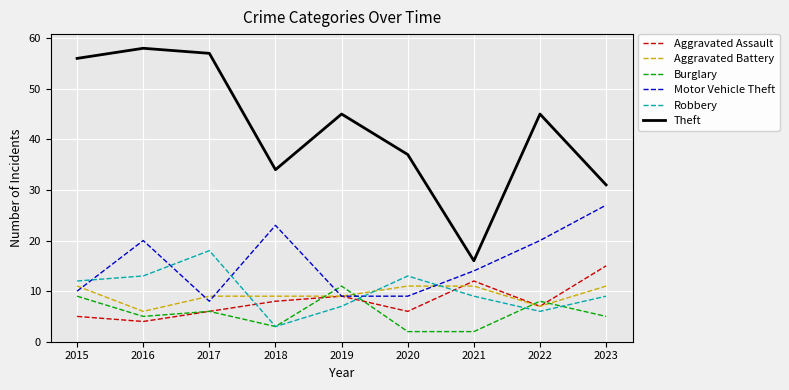

Which series has the largest range (max minus min)?

Theft